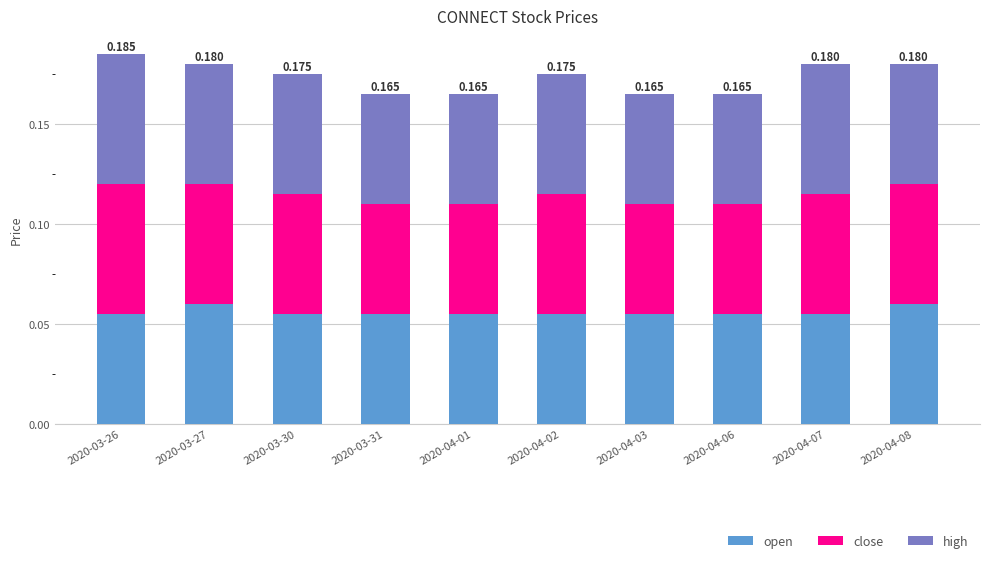

What is the label of the 8th bar from the left?

2020-04-06